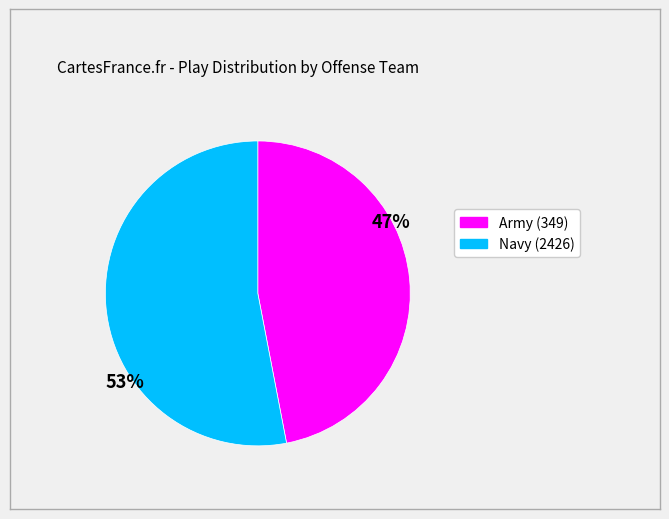

What percentage is the 53% slice, to the nearest percent?

53%